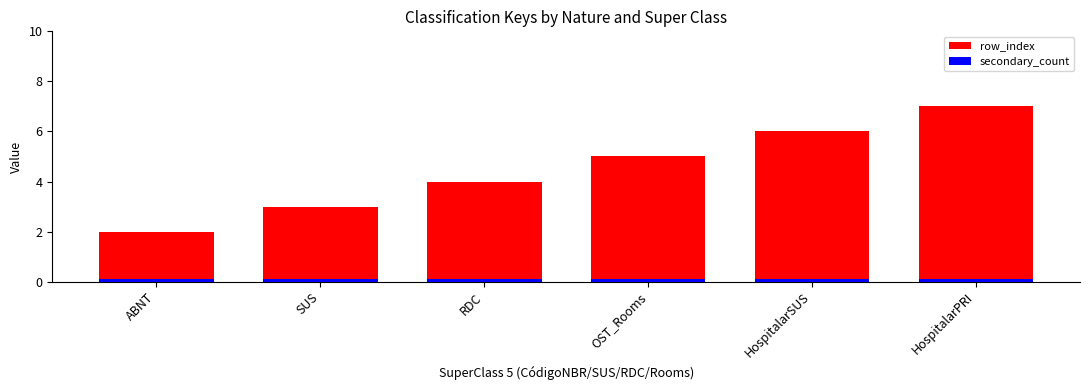

Which series has the largest total across all categories?

row_index